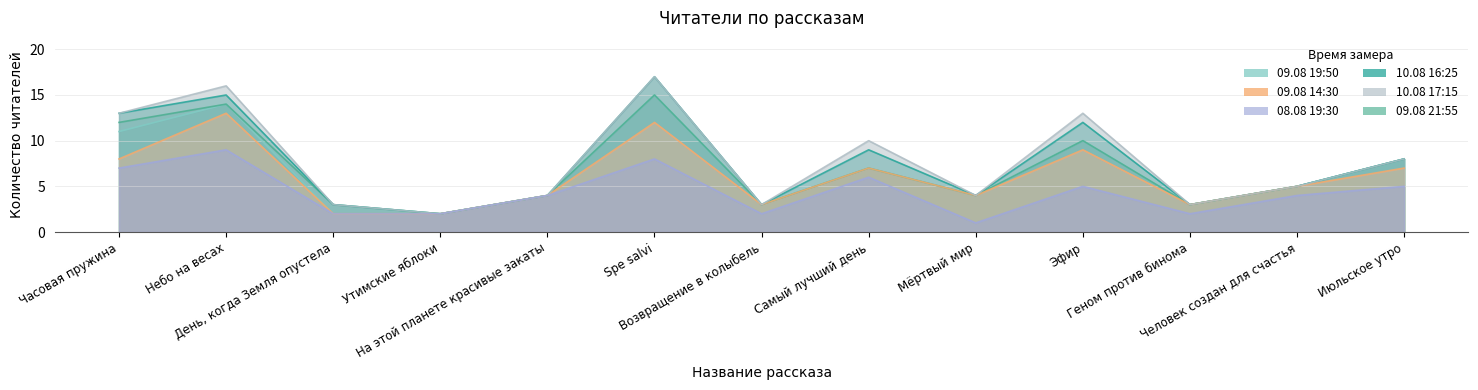

At Эфир, list the series in order from largest to smallest.

10.08 17:15, 10.08 16:25, 09.08 19:50, 09.08 21:55, 09.08 14:30, 08.08 19:30